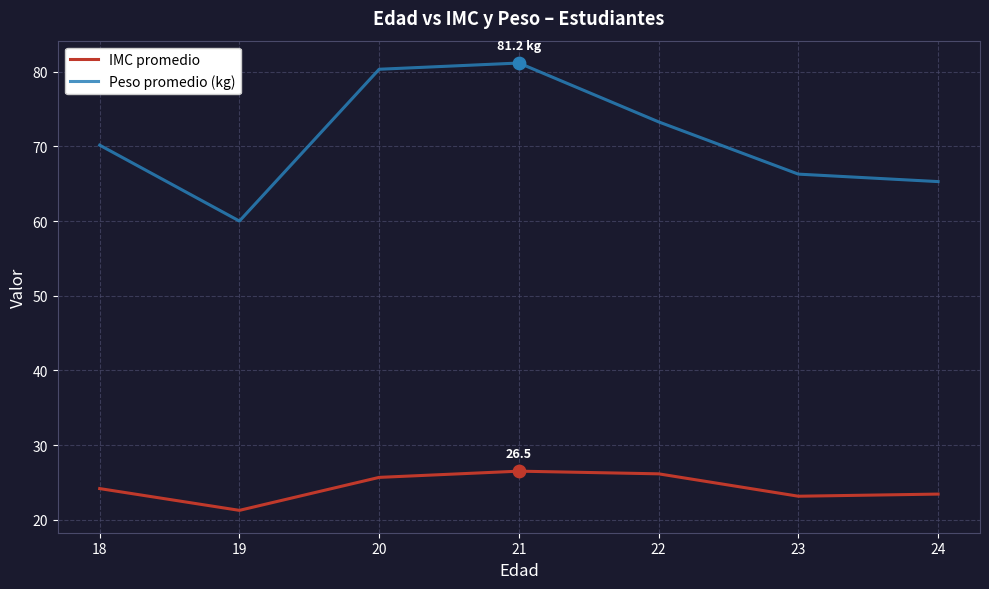

Which series has the largest total across all categories?

Peso promedio (kg)